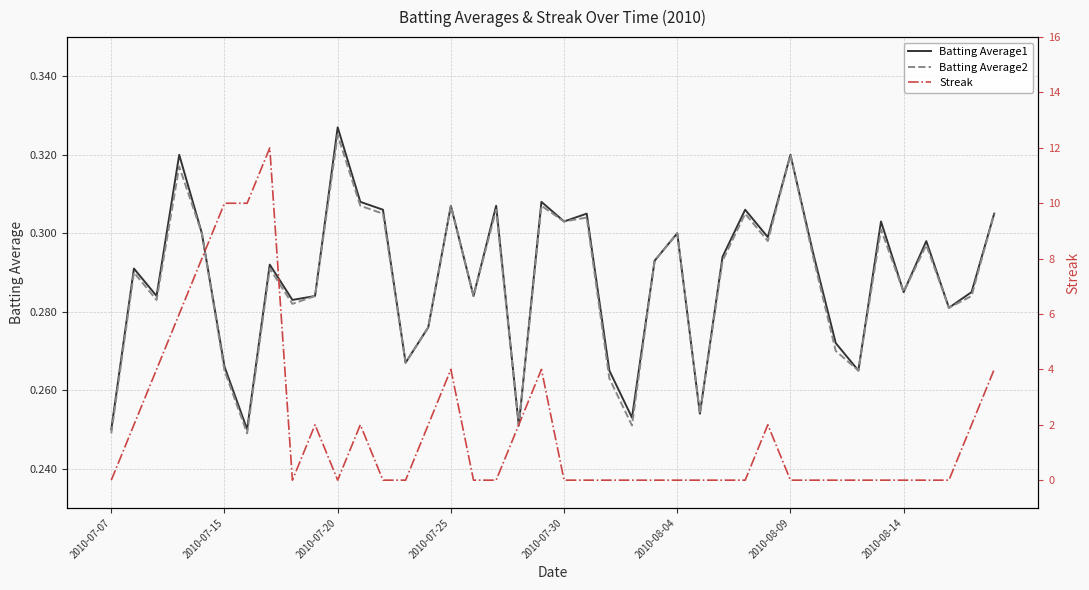

Reading right to left, what are all the values shown in this chart?

Batting Average1: 0.3	0.3	0.3	0.3	0.3	0.3	0.3	0.3	0.3	0.3	0.3	0.3	0.3	0.3	0.3	0.3	0.3	0.3	0.3	0.3	0.3	0.3	0.3	0.3	0.3	0.3	0.3	0.3	0.3	0.3	0.3	0.3	0.3	0.2	0.3	0.3	0.3	0.3	0.3	0.2
Batting Average2: 0.3	0.3	0.3	0.3	0.3	0.3	0.3	0.3	0.3	0.3	0.3	0.3	0.3	0.3	0.3	0.3	0.3	0.3	0.3	0.3	0.3	0.3	0.3	0.3	0.3	0.3	0.3	0.3	0.3	0.3	0.3	0.3	0.3	0.2	0.3	0.3	0.3	0.3	0.3	0.2
Streak: 4.0	2.0	0.0	0.0	0.0	0.0	0.0	0.0	0.0	0.0	2.0	0.0	0.0	0.0	0.0	0.0	0.0	0.0	0.0	0.0	4.0	2.0	0.0	0.0	4.0	2.0	0.0	0.0	2.0	0.0	2.0	0.0	12.0	10.0	10.0	8.0	6.0	4.0	2.0	0.0